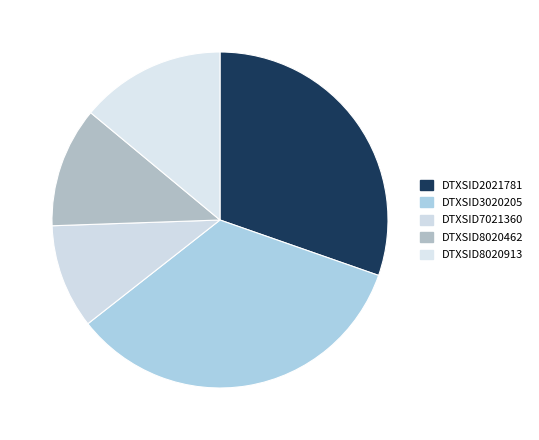

To the nearest percent, what portion does DTXSID7021360 represent?

10%